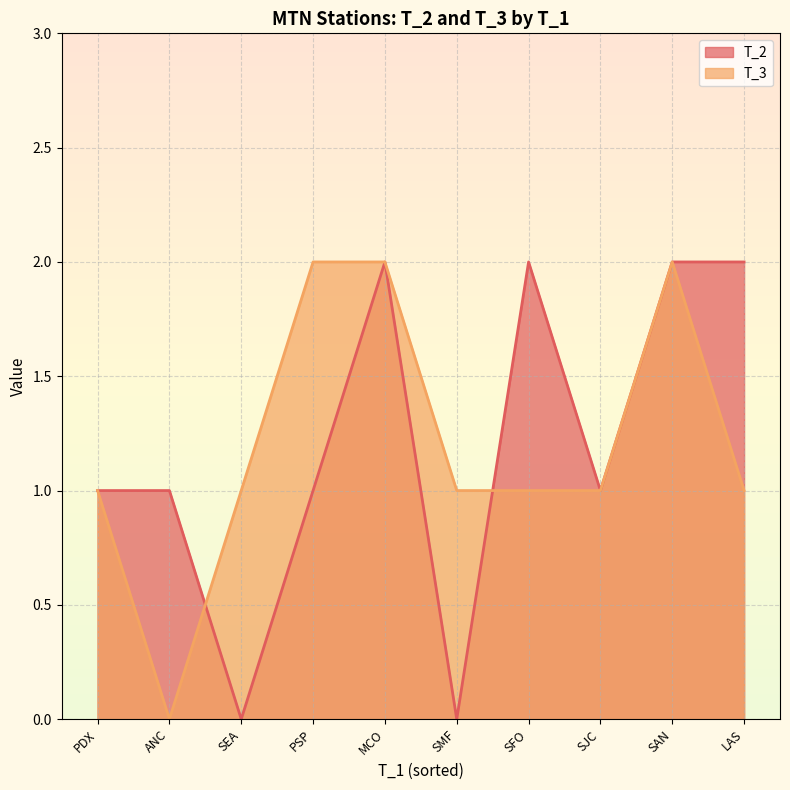

At SFO, list the series in order from smallest to largest.

T_3, T_2